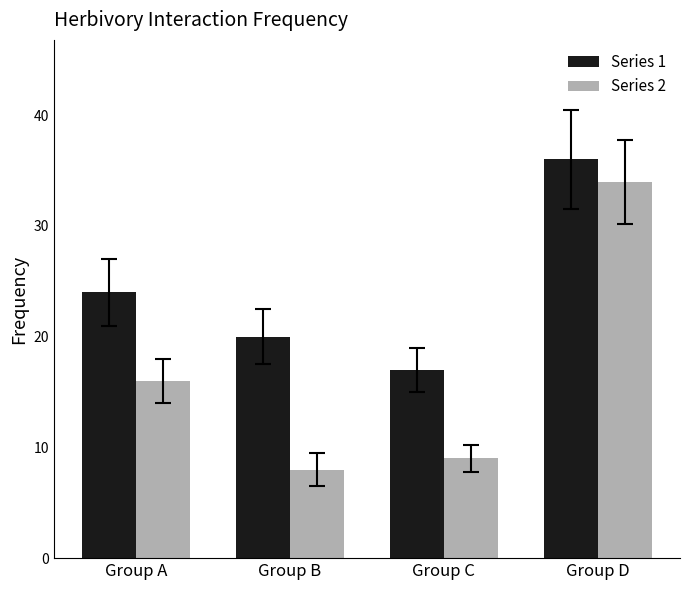

What is the difference between the highest and lowest values at Group B?

12